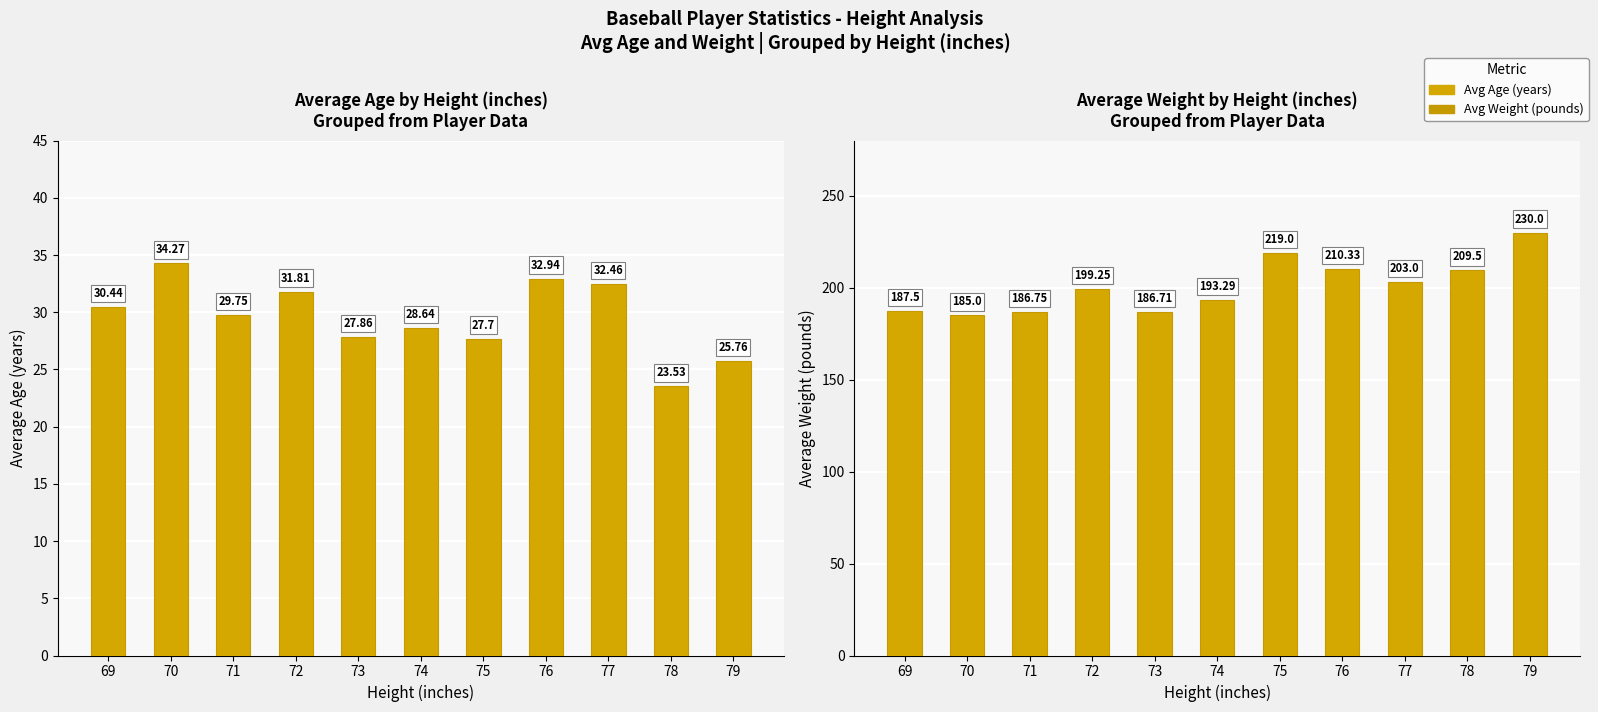

At which category is the sum across all series the highest?

79